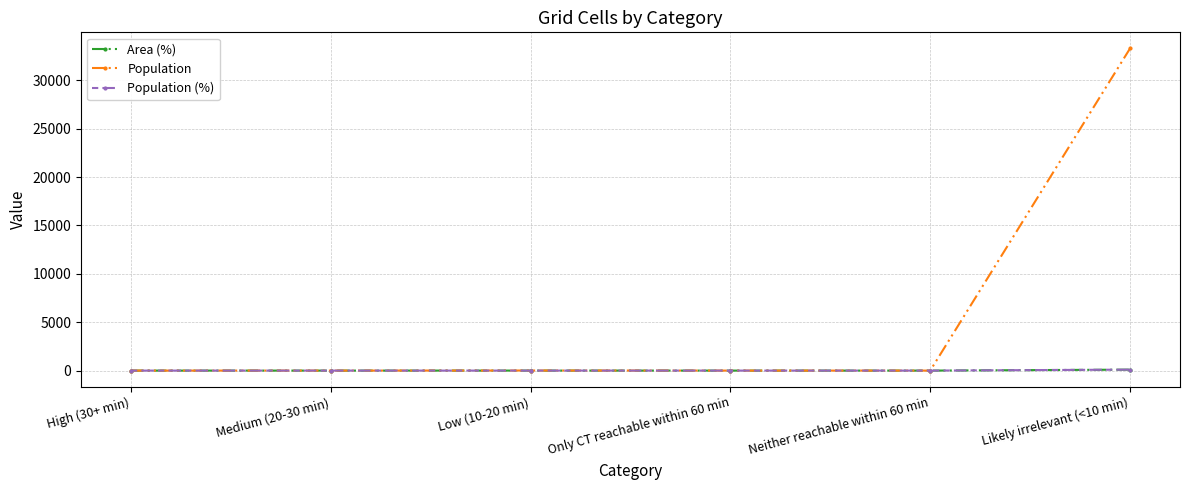

Which series has the widest spread of values?

Population